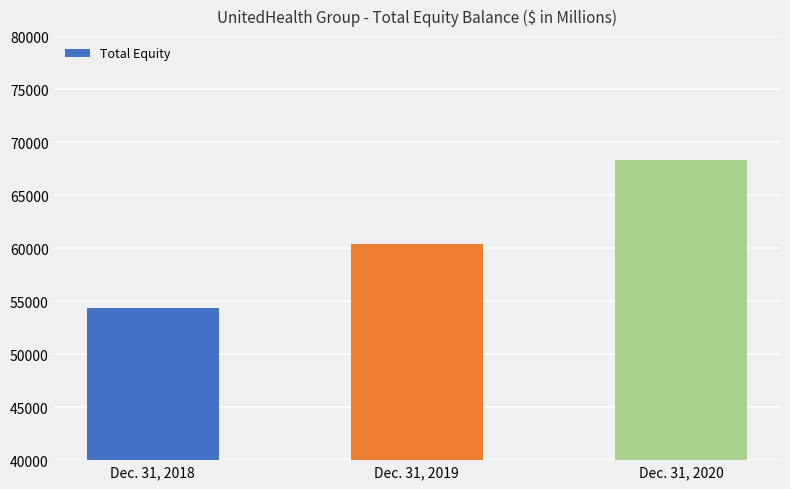

What is the change in value from Dec. 31, 2019 to Dec. 31, 2020?

+7892